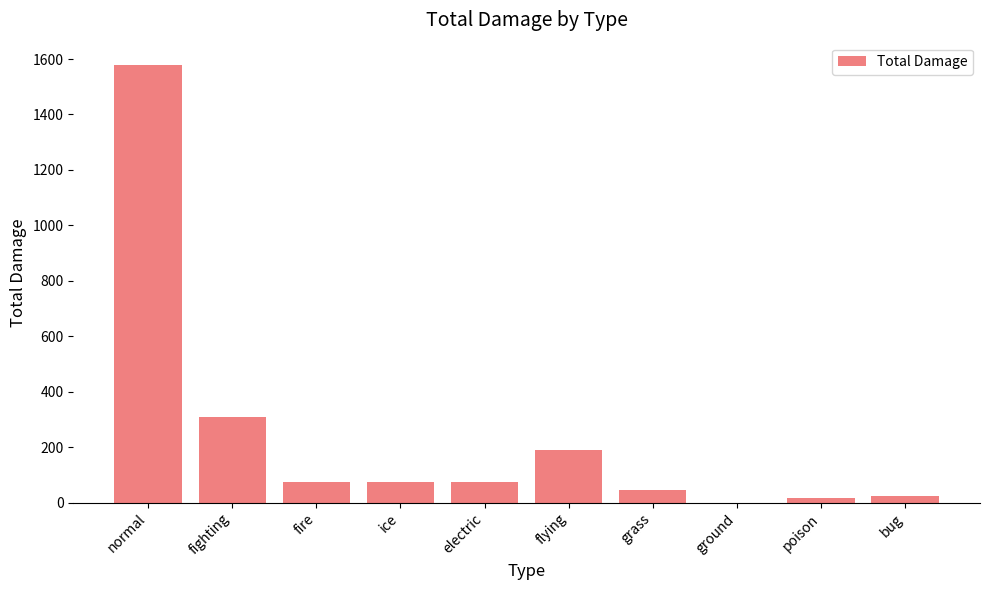

How many distinct data groups are displayed?

1